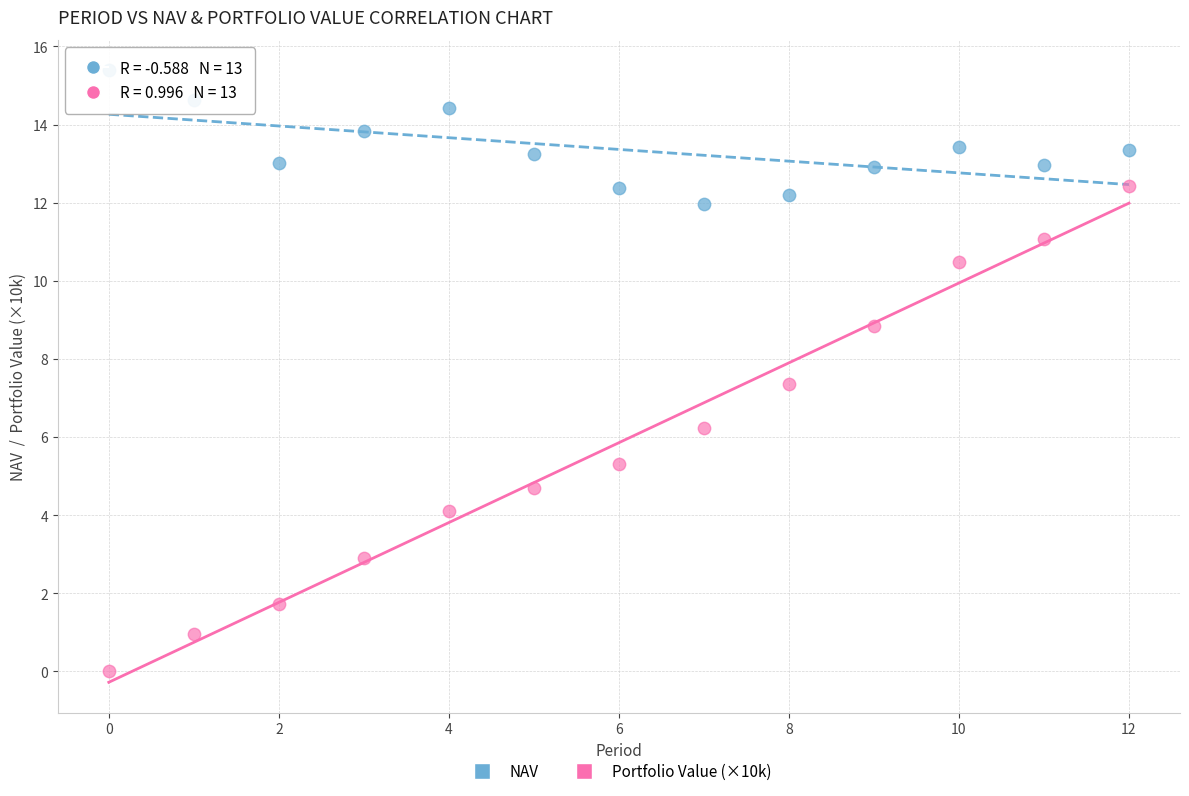

Across all data points, what is the range of Y values (max minus min)?

15.4